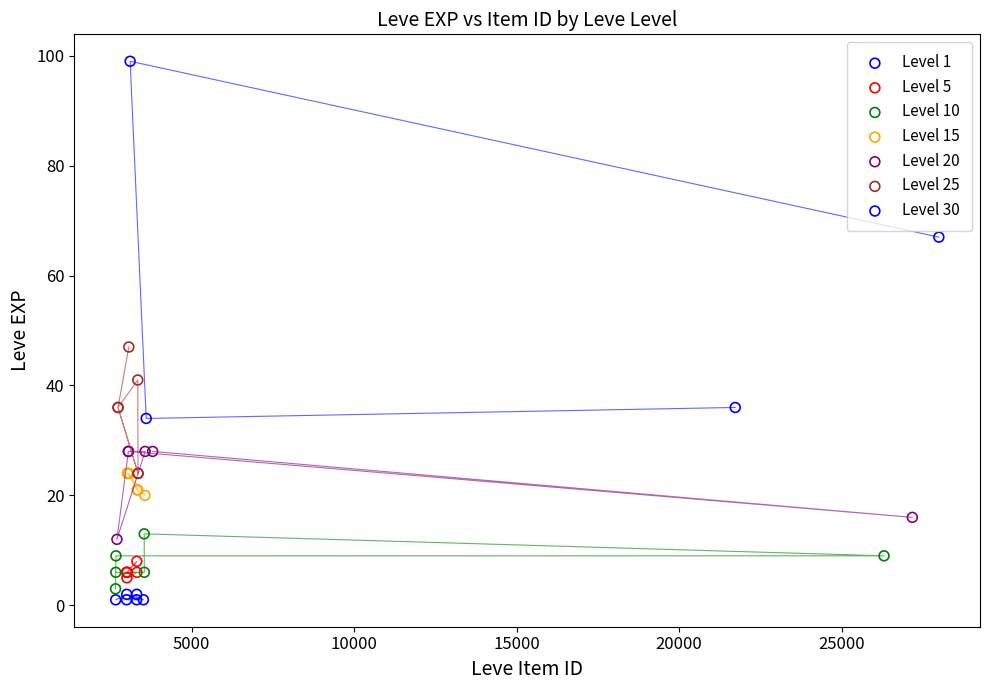

Which series has the largest Y range (max minus min)?

Level 30